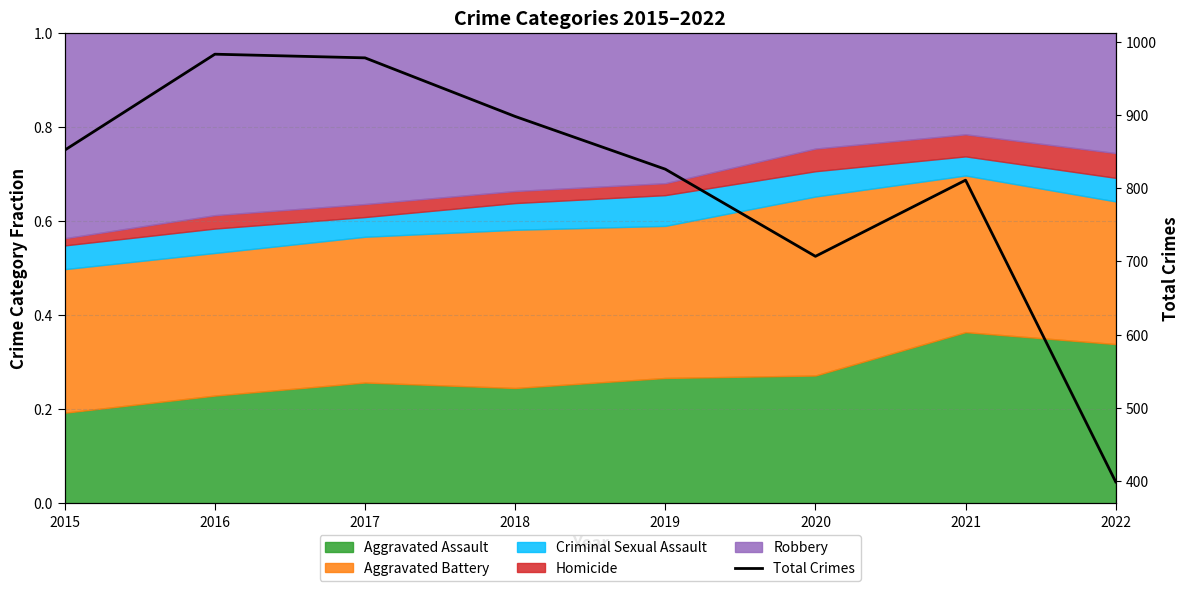

Where is the first local minimum?

2020